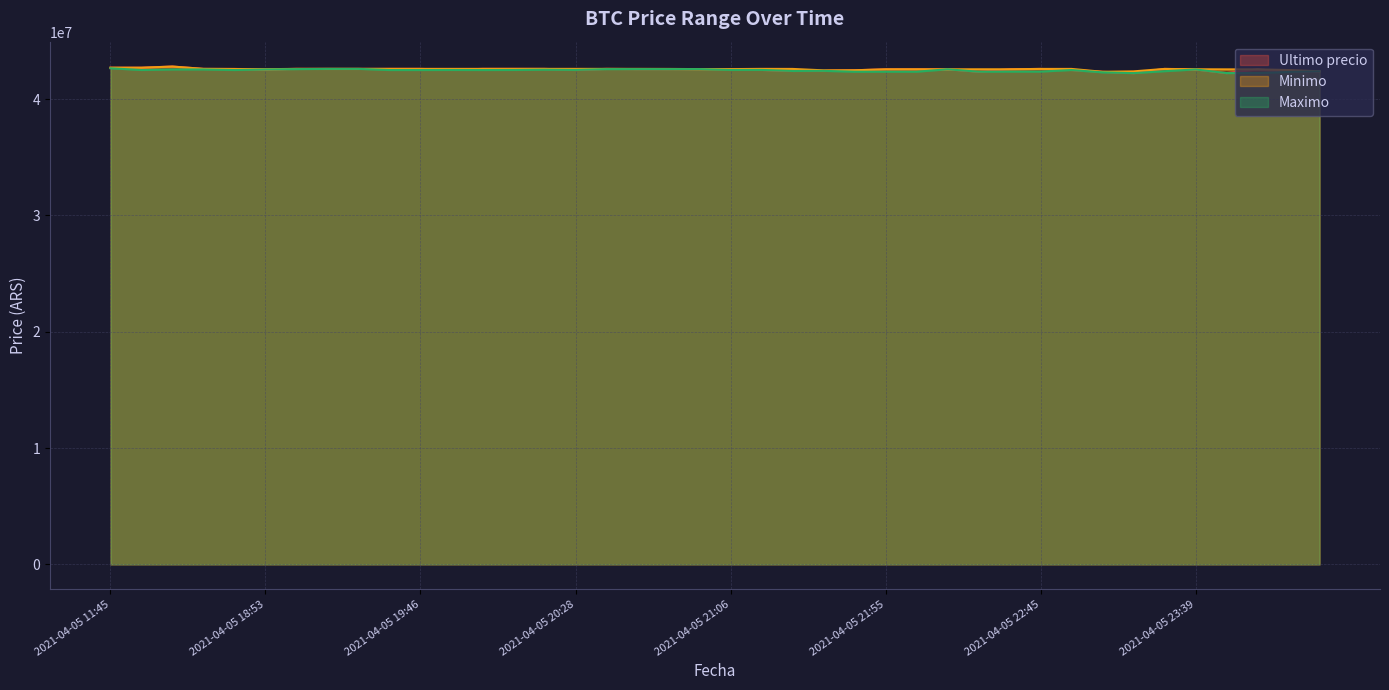

The Minimo series shows 11941871 at 2021-04-05 20:15. True or false?

False